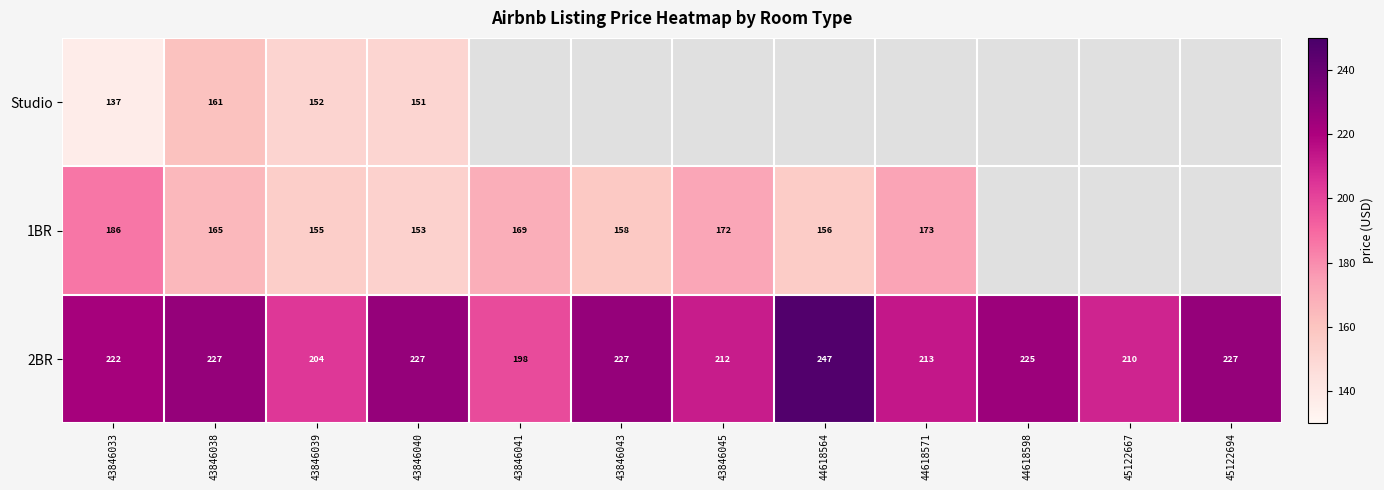

Which has a higher value, 44618571 or 43846033?

43846033